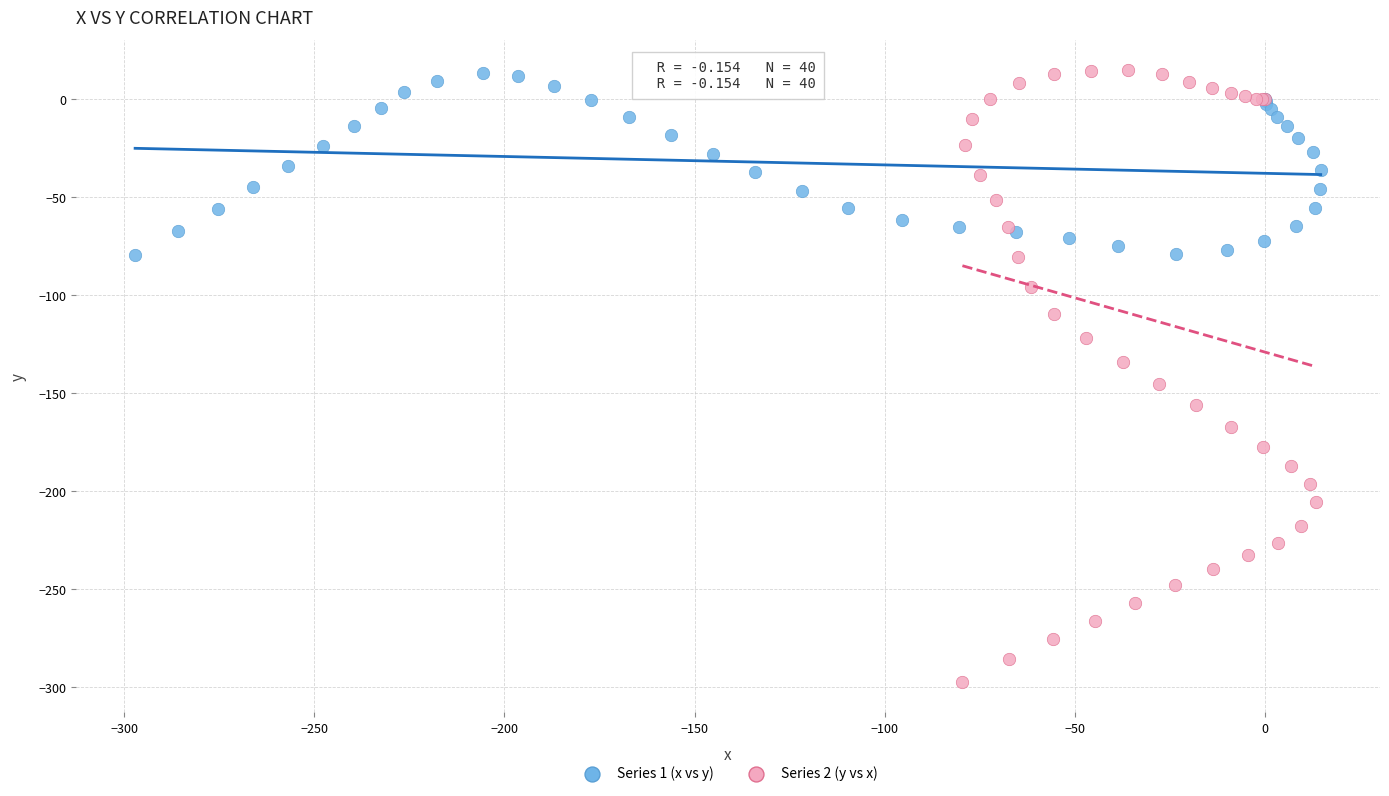

Which series has the largest Y range (max minus min)?

Series 2 (y vs x)